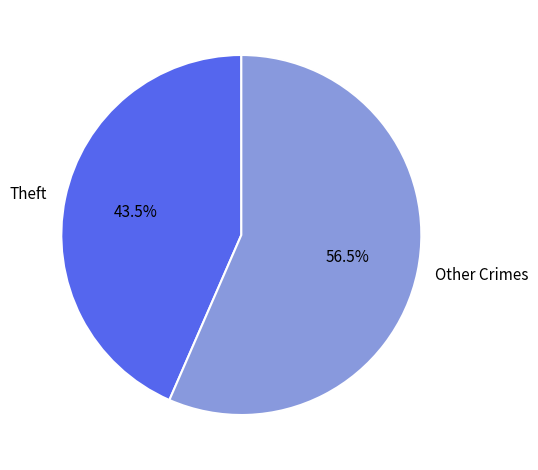

Is the sum of Theft and Other Crimes greater than half?

Yes